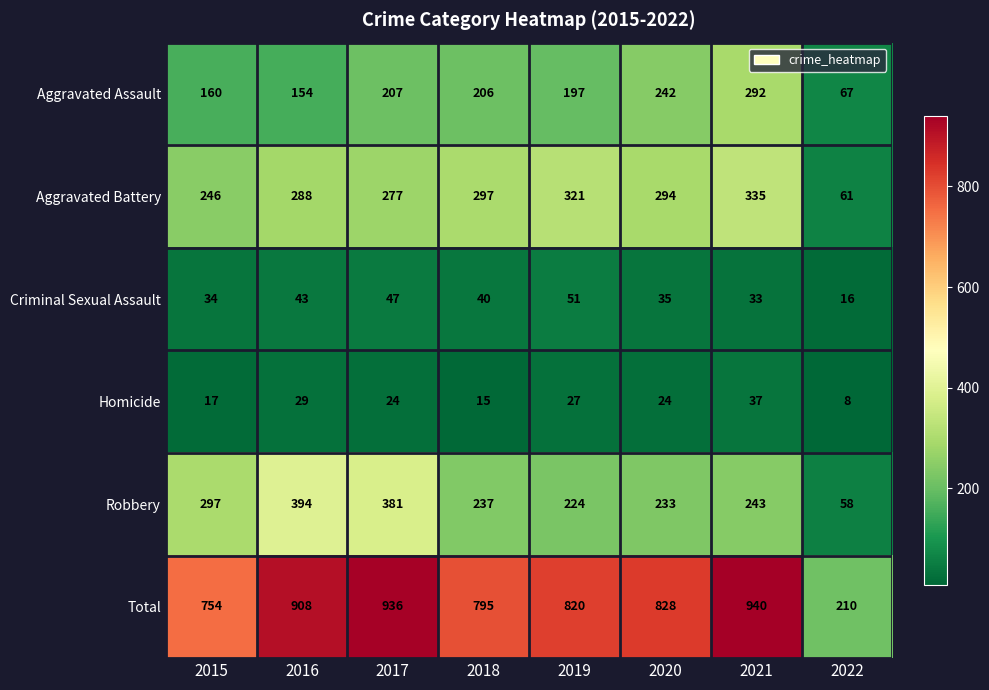

What is the smallest value displayed?

8